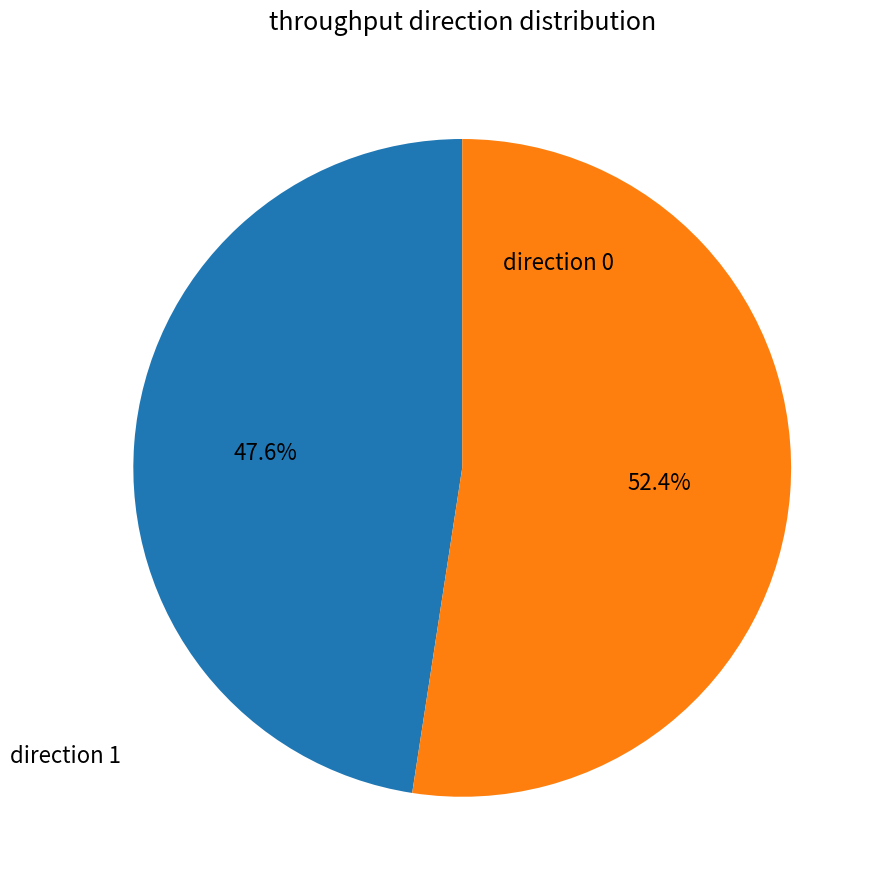

What is the smallest slice in the pie chart?

direction 0